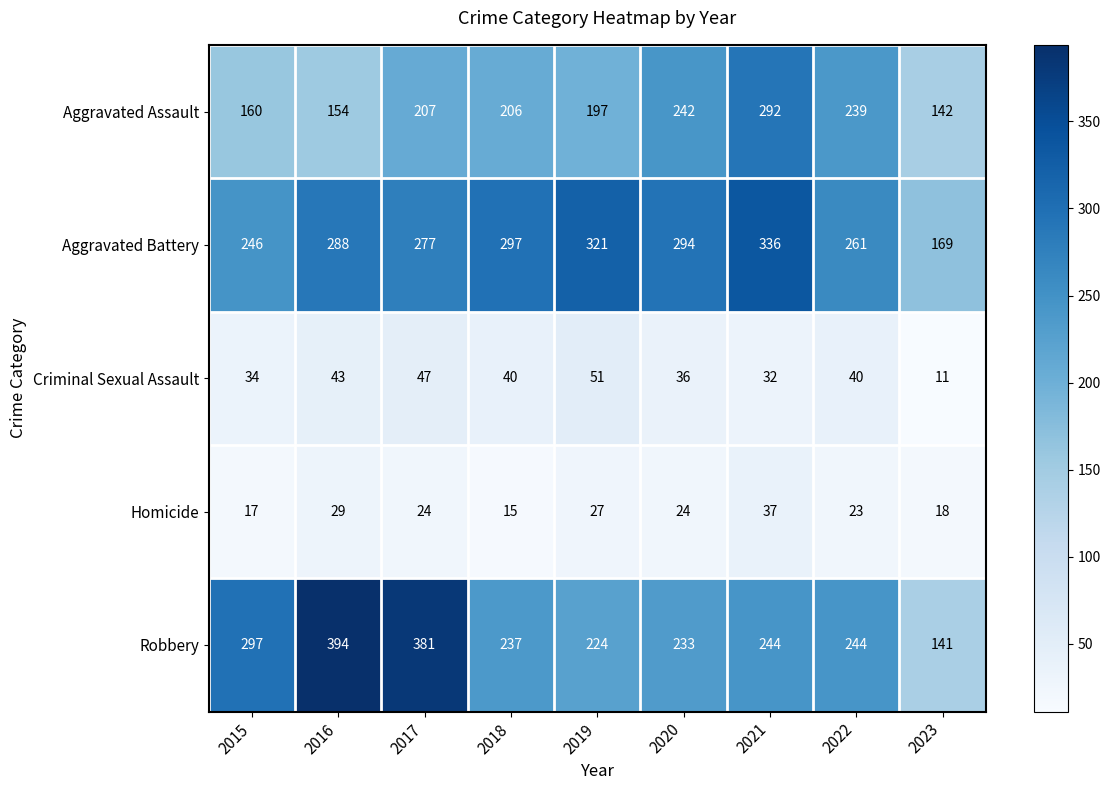

How many data points does each series have?

9